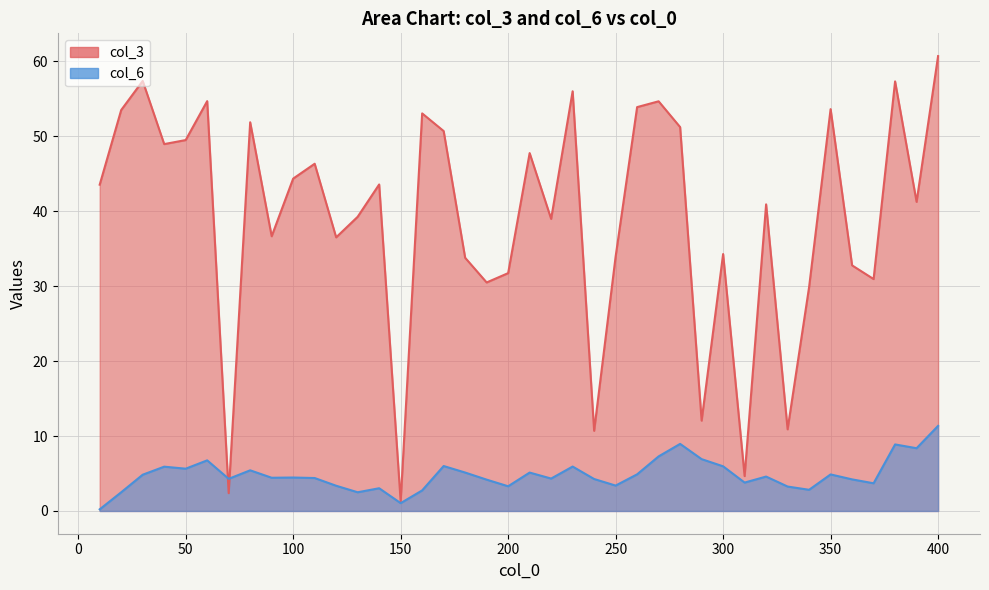

Which has a higher value, 260 or 180?

260